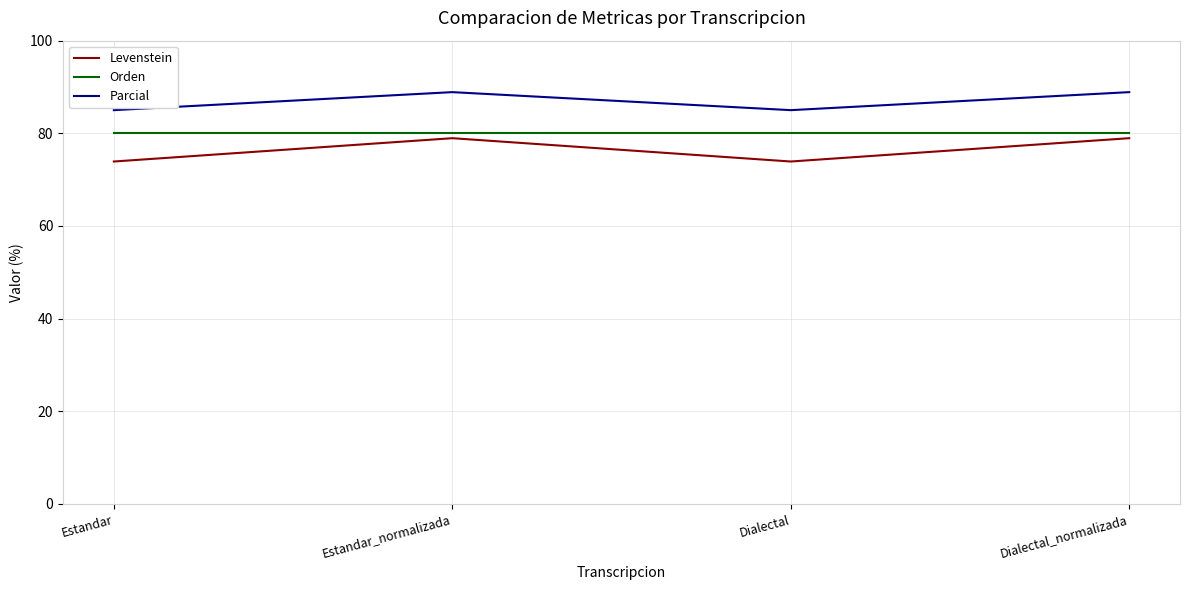

In Parcial, how many points are lower than both neighbors (excluding endpoints)?

1